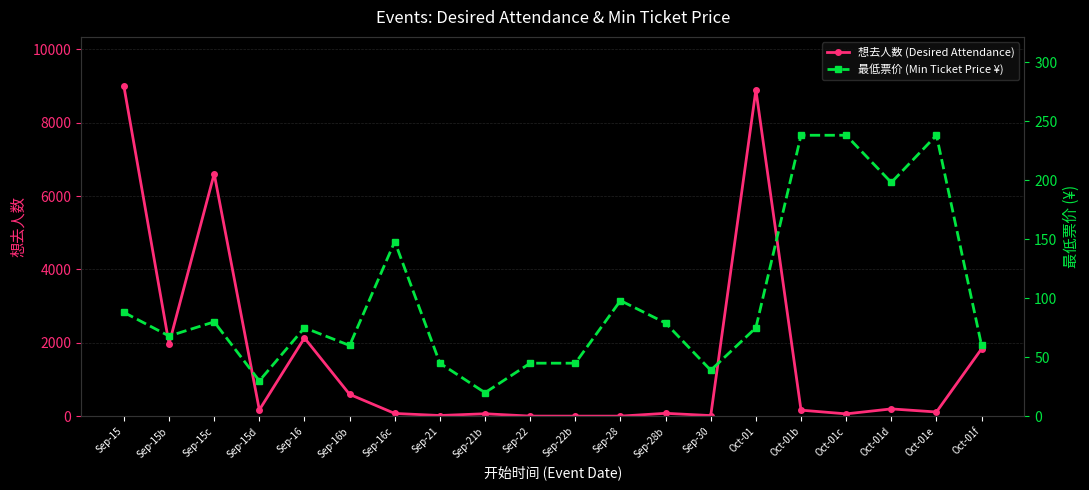

Reading right to left, extract all data points from this chart.

想去人数 (Desired Attendance): 1839	118	202	67	168	8889	20	82	5	5	6	70	22	78	598	2135	175	6606	1971	8986
最低票价 (Min Ticket Price ¥): 60	238	198	238	238	75	39	79	98	45	45	20	45	148	60	75	30	80	68	88